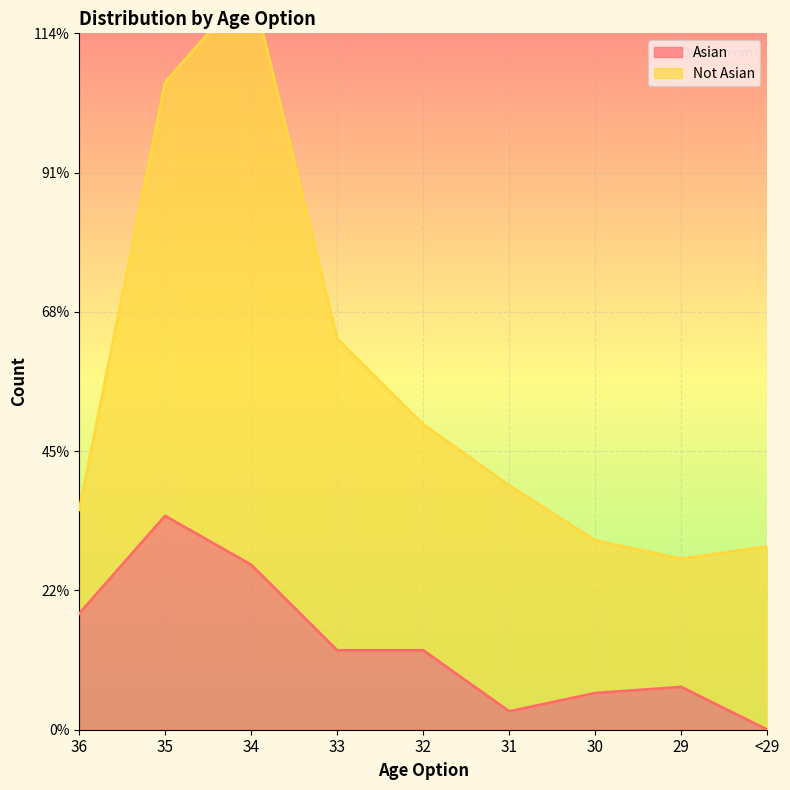

At which category does the chart reach its minimum across all series?

<29